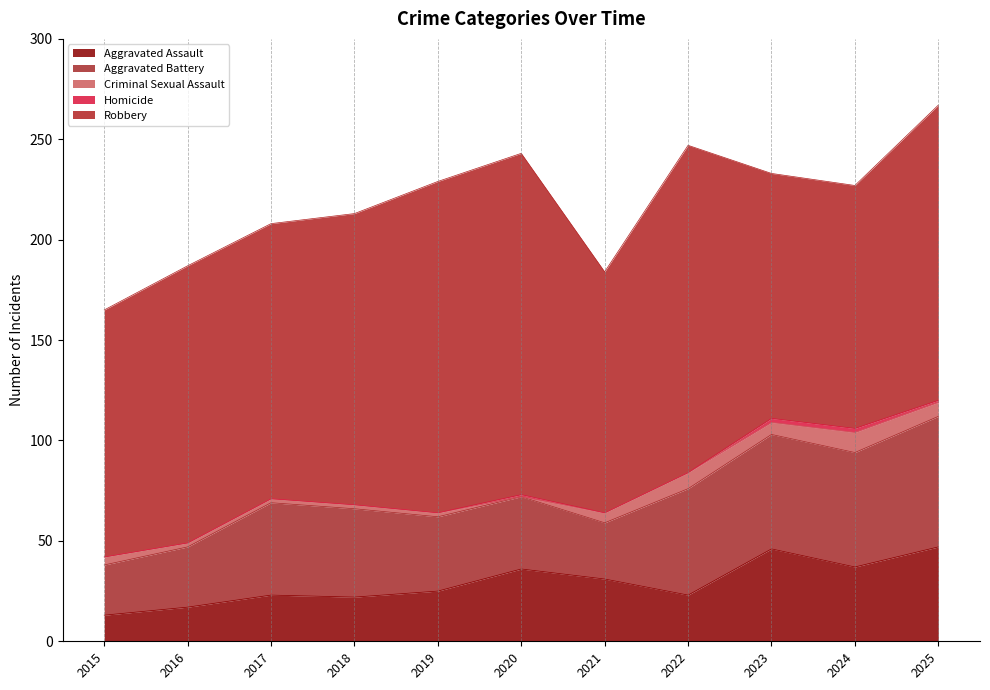

How many lines are shown in the chart?

5